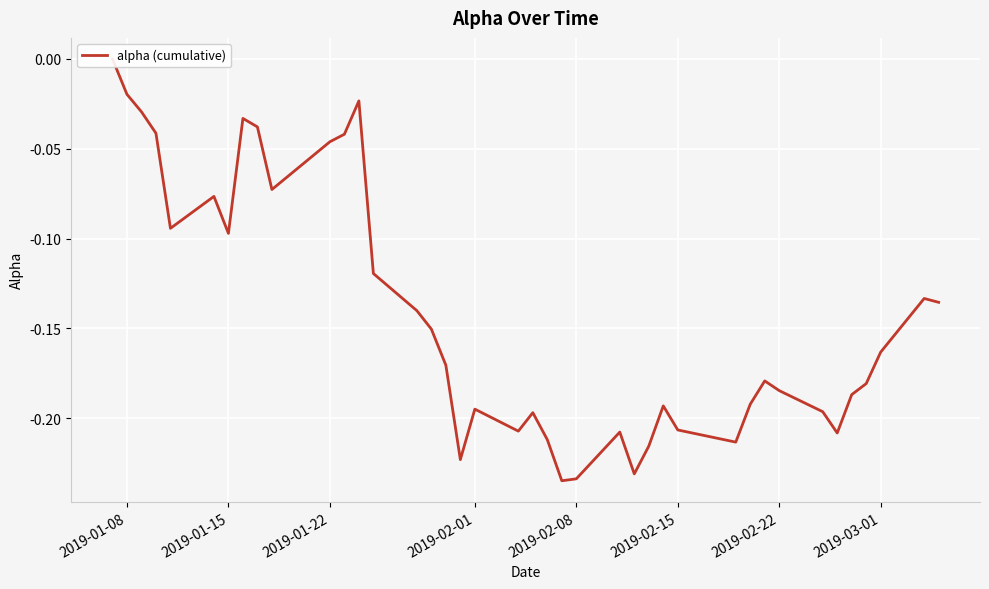

True or false: the data shows -0.1 at 39.

False